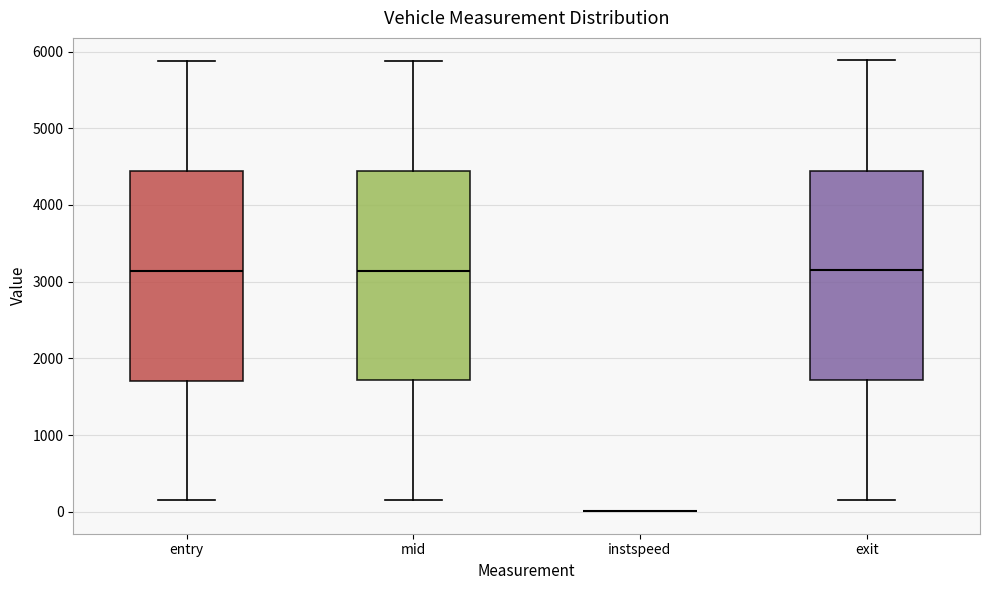

Reading left to right, read every box against the y-axis: the position of its median line, the range the box covers, and the ends of its whiskers. The values are not printed on the chart, so give them approximately, as read against the axis.

entry: median 3100, box 1700 to 4400, whiskers 100 to 5900
mid: median 3100, box 1700 to 4400, whiskers 200 to 5900
instspeed: box collapsed to a line at 0, whiskers 0 to 0
exit: median 3200, box 1700 to 4400, whiskers 200 to 5900